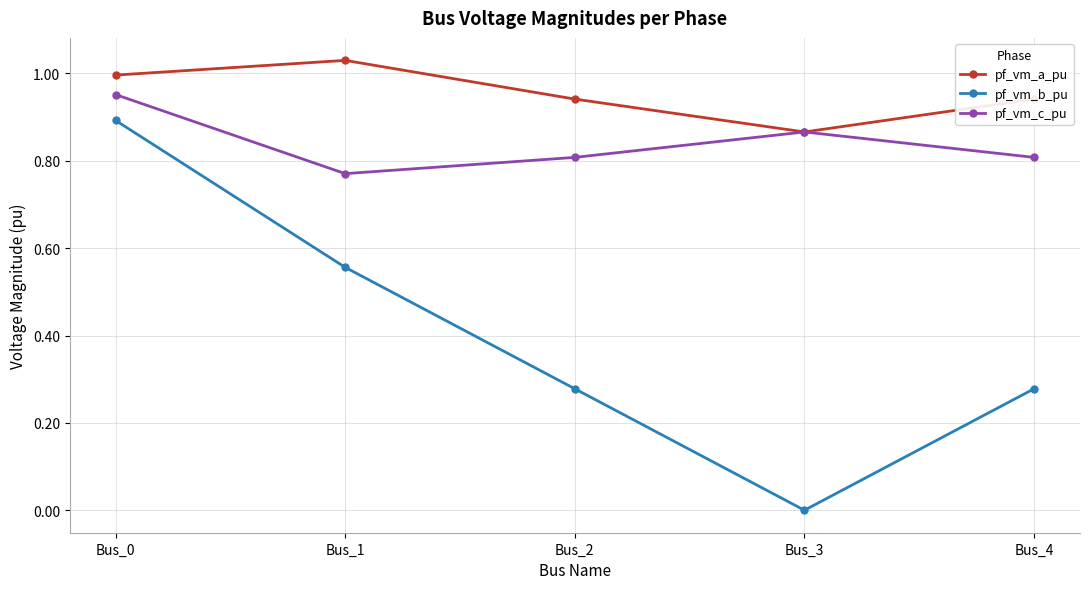

The pf_vm_b_pu series shows 0.9 at Bus_0. True or false?

True